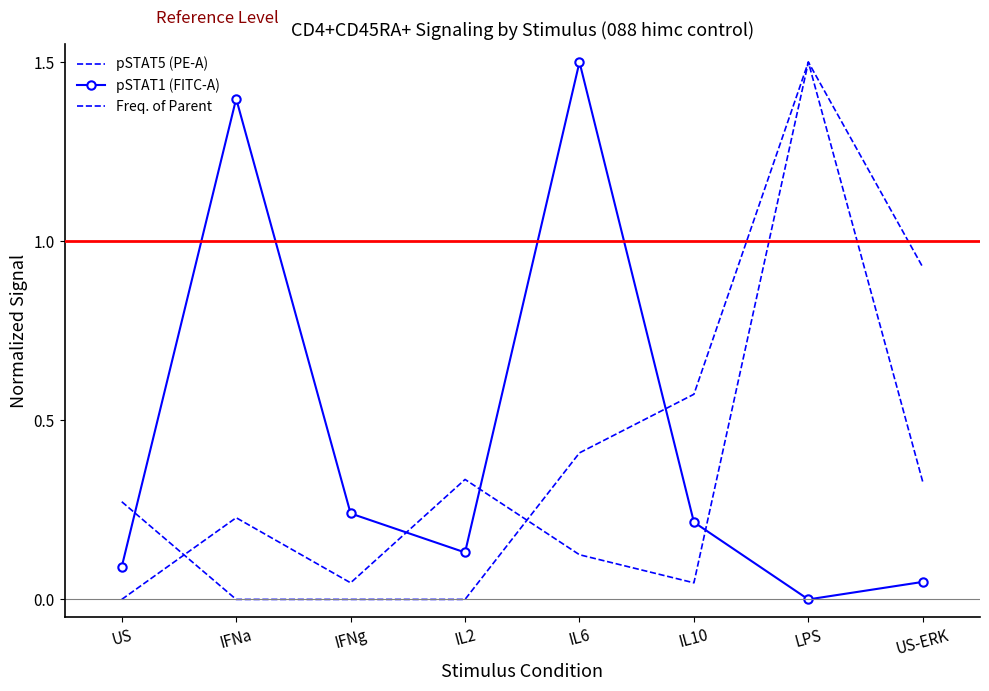

How many data points does each series have?

8